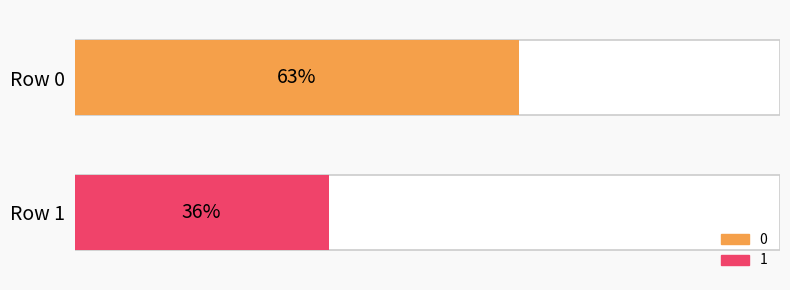

What is the average value?

50